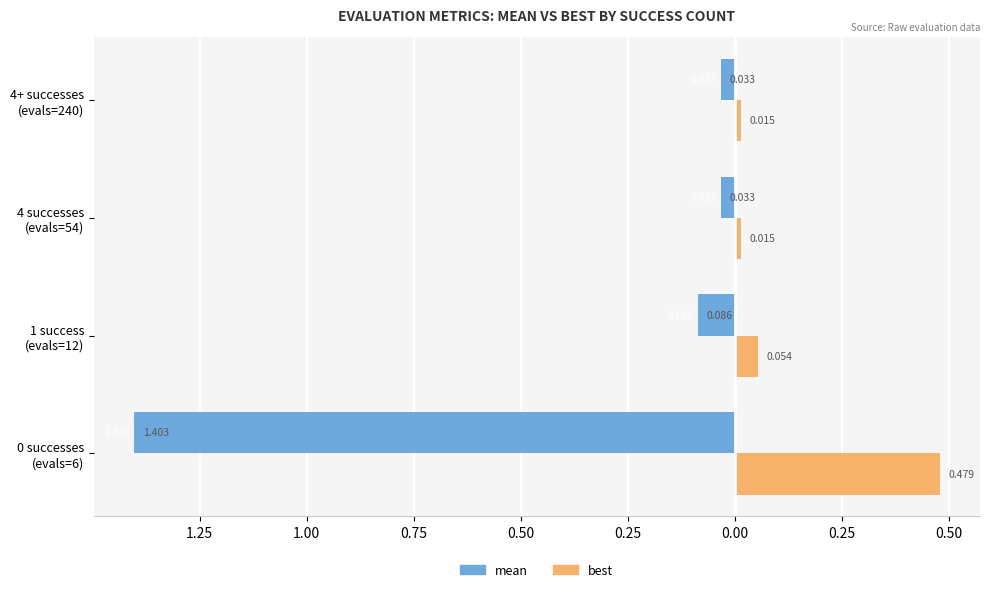

What is the average value of the mean series?

-0.4